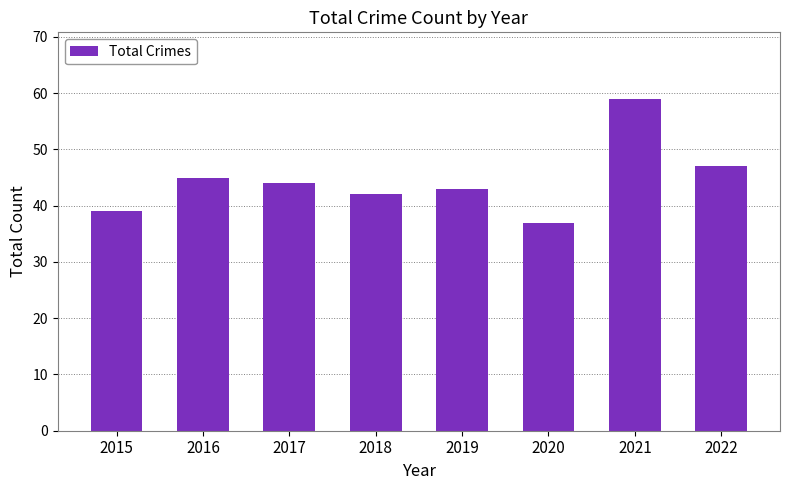

True or false: the data shows 59 at 2020.

False